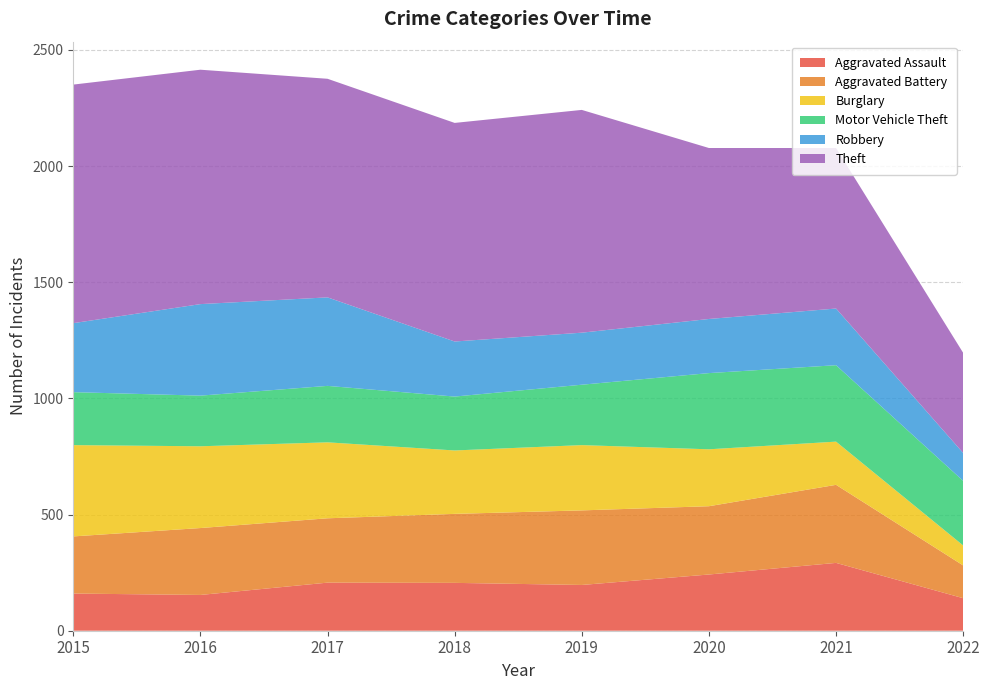

Reading left to right, extract all data points from this chart.

Aggravated Assault: 160	154	207	206	197	242	292	140
Aggravated Battery: 246	288	277	297	321	294	336	141
Burglary: 393	352	327	273	281	245	186	86
Motor Vehicle Theft: 228	218	243	232	260	328	329	278
Robbery: 297	394	381	237	224	233	244	120
Theft: 1027	1009	941	941	959	736	691	431